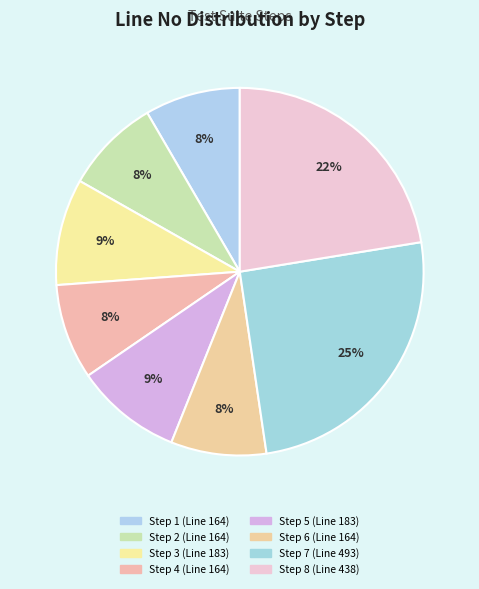

To the nearest percent, what is the combined percentage of Step 3 and Step 4?

18%